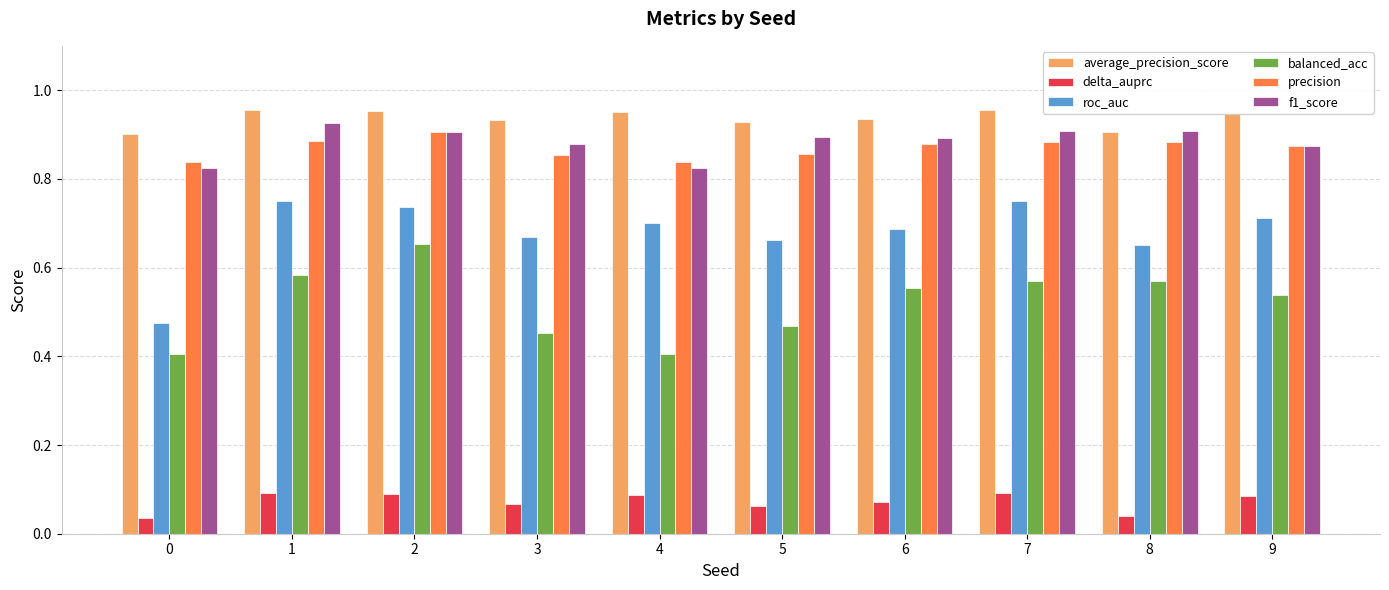

Which series changed the most between 5 and 6?

balanced_acc